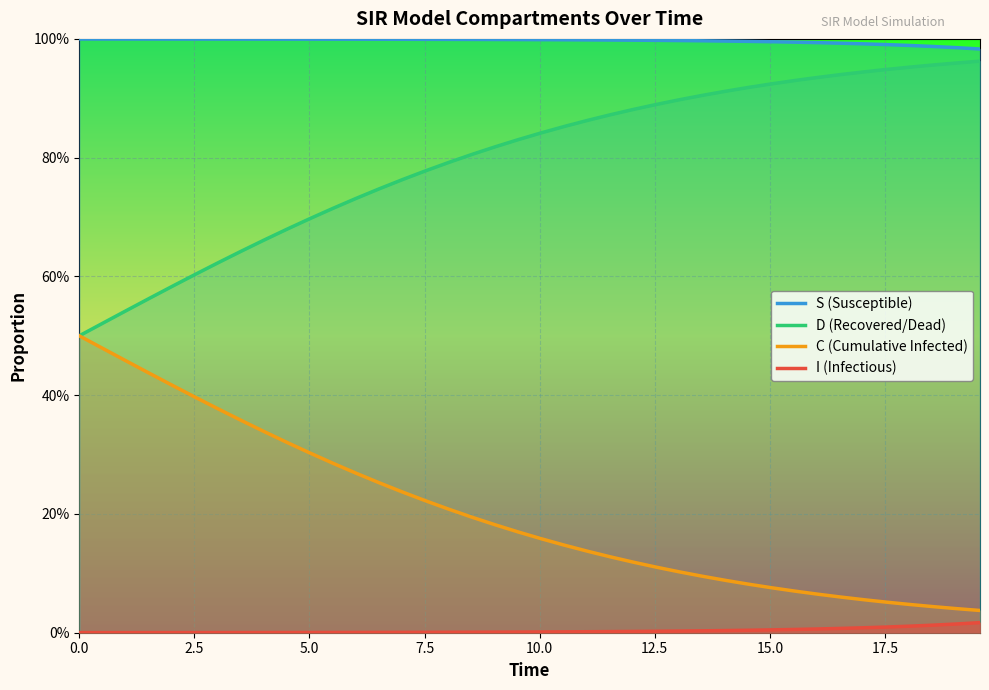

Is the value of S (Susceptible) at 15 greater than the value of C (Cumulative Infected) at 2.5?

Yes